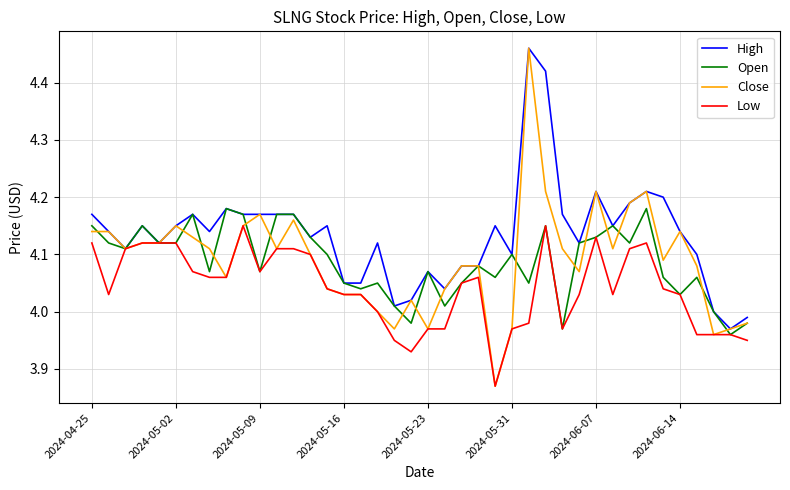

Which series has the largest total across all categories?

High